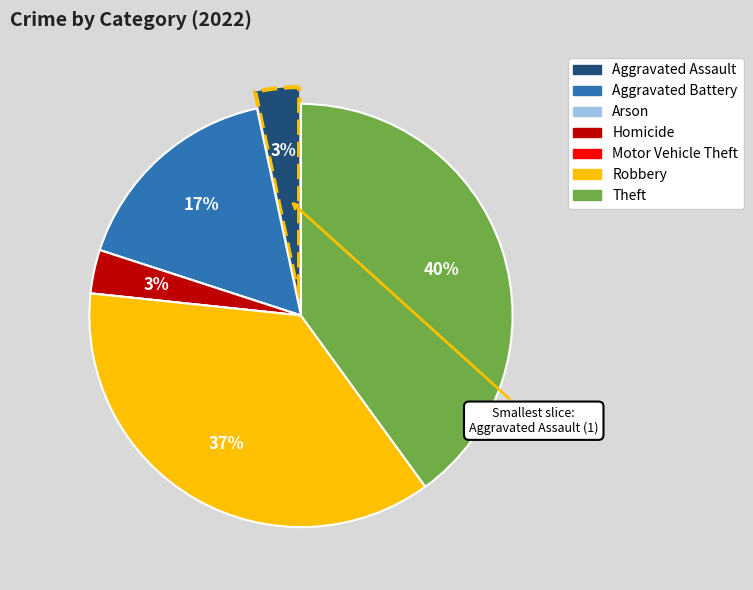

The Theft slice represents 53% of the pie. True or false?

False